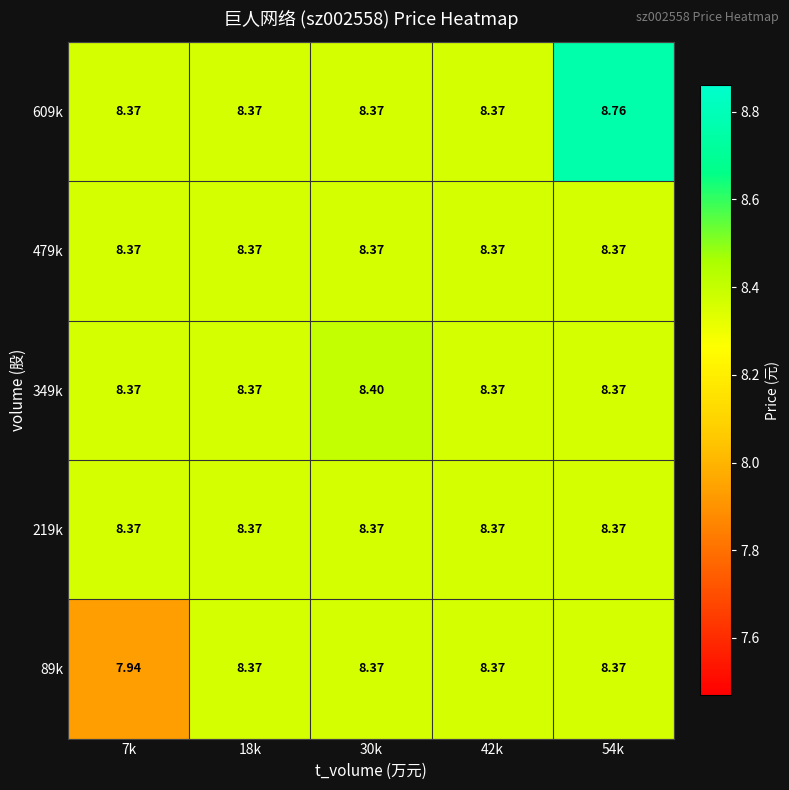

Is the value of 89k at 7k greater than the value of 609k at 54k?

No